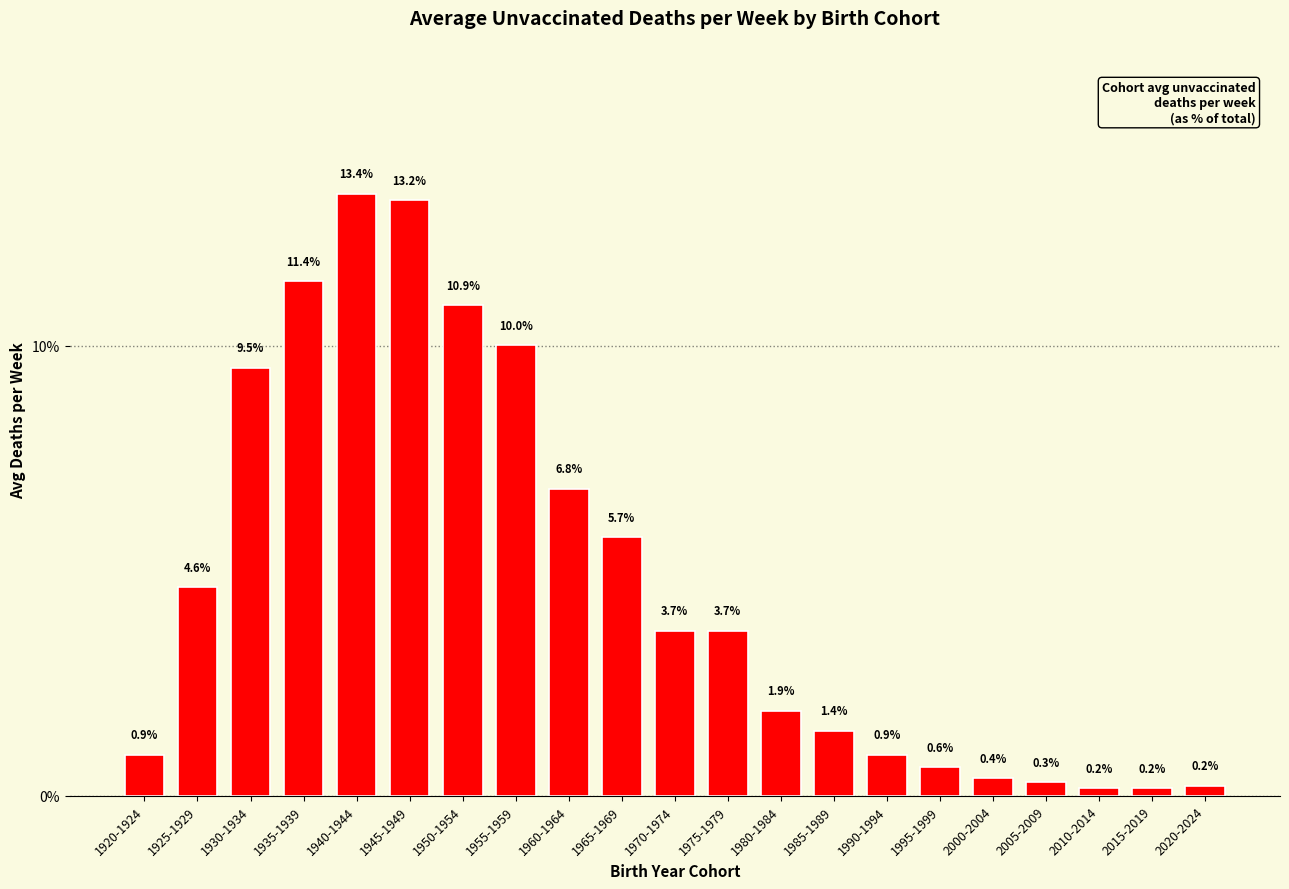

Reading left to right, list all the values displayed in this chart.

1920-1924=0.9	1925-1929=4.6	1930-1934=9.5	1935-1939=11.4	1940-1944=13.4	1945-1949=13.2	1950-1954=10.9	1955-1959=10.0	1960-1964=6.8	1965-1969=5.7	1970-1974=3.7	1975-1979=3.7	1980-1984=1.9	1985-1989=1.4	1990-1994=0.9	1995-1999=0.6	2000-2004=0.4	2005-2009=0.3	2010-2014=0.2	2015-2019=0.2	2020-2024=0.2